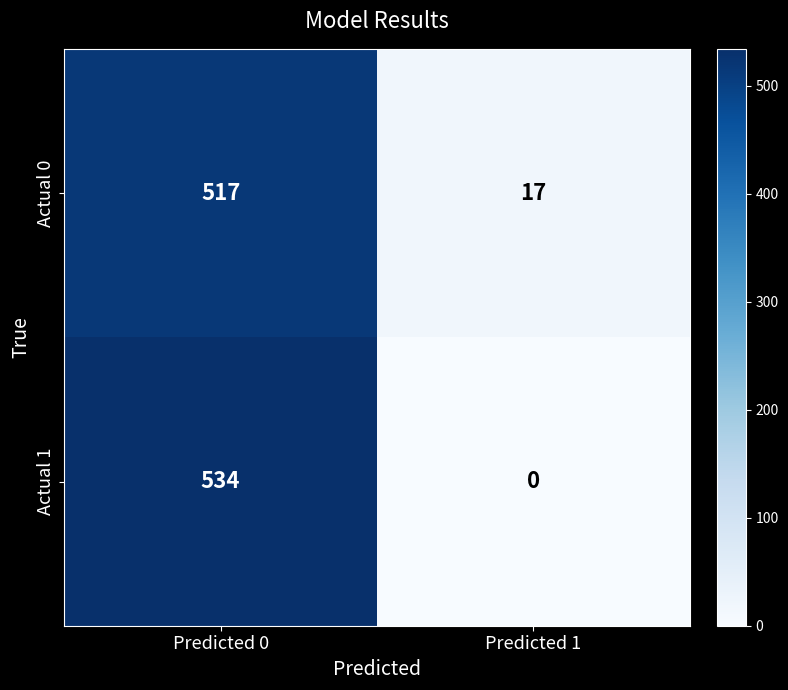

Reading left to right, what are all the values shown in this chart?

Actual 0: 517	17
Actual 1: 534	0